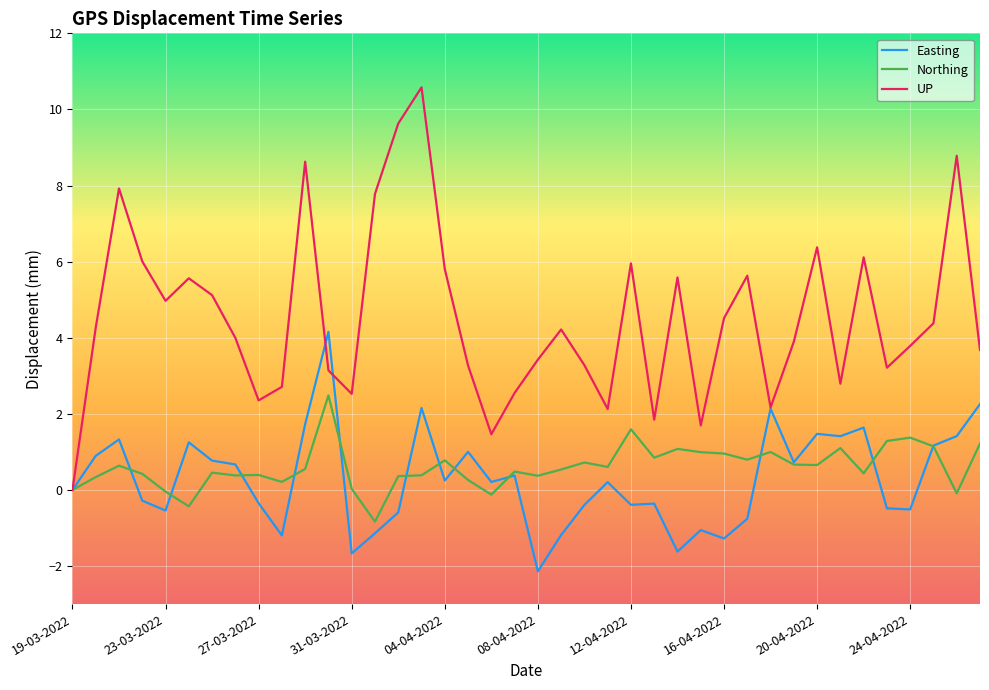

List the series in order of their peak value, lowest first.

Northing, Easting, UP